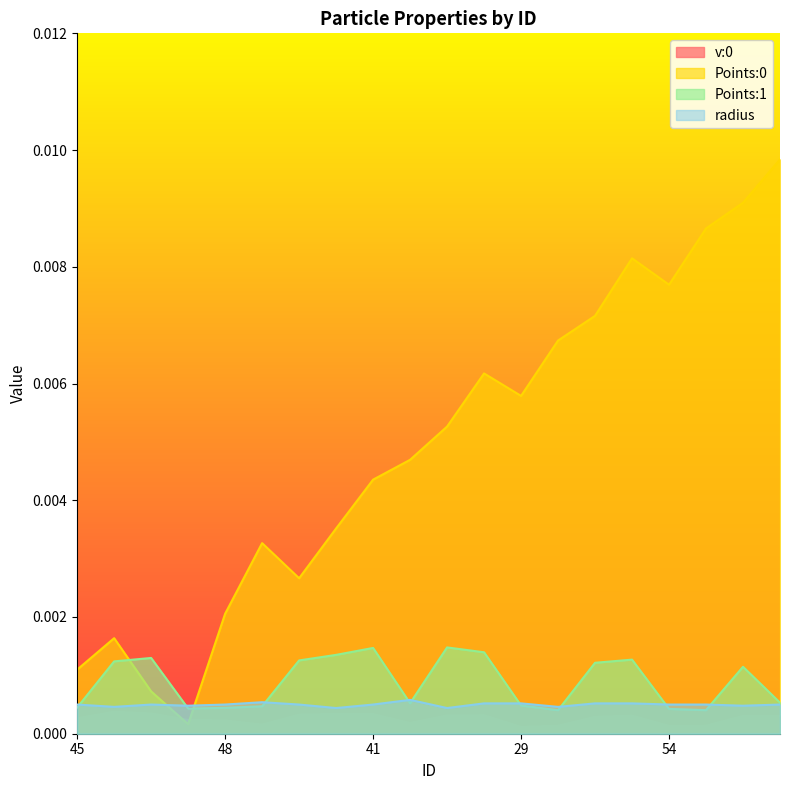

List the labels in order of Points:1 value, largest first.

89, 41, 27, 90, 57, 34, 39, 83, 28, 68, 42, 4, 29, 19, 45, 48, 72, 54, 46, 75